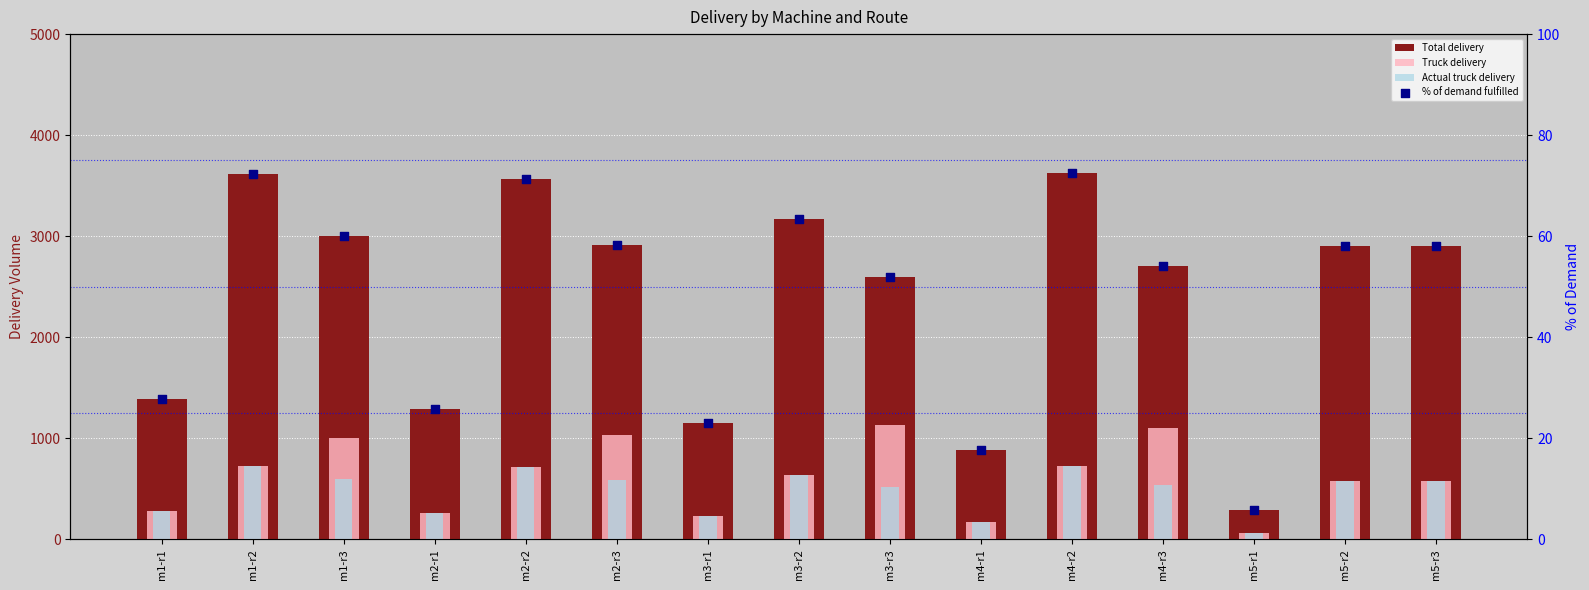

Which series has the largest Y range (max minus min)?

Total delivery